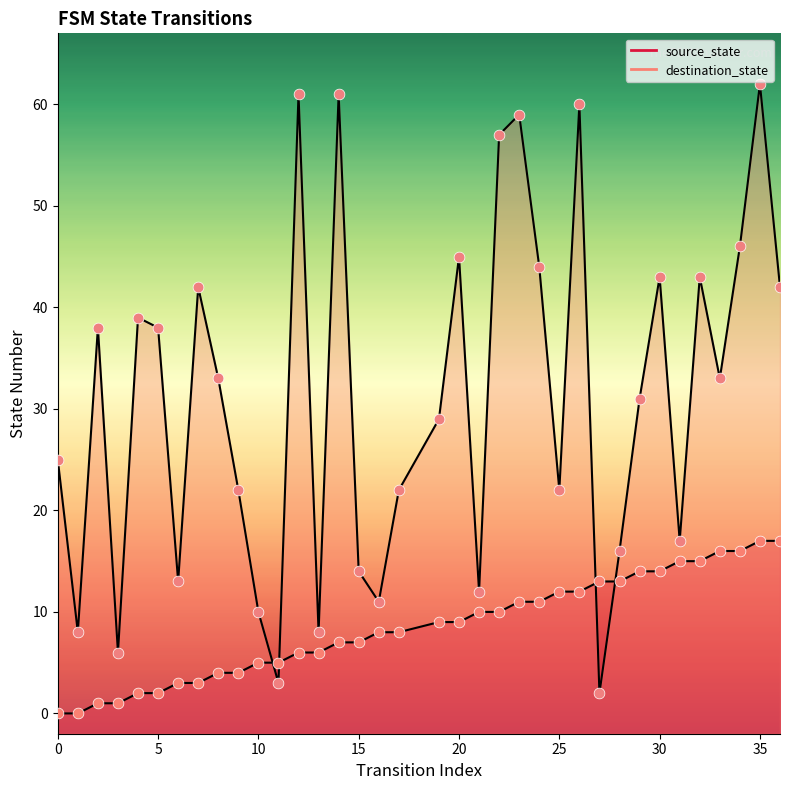

Which series has the largest Y range (max minus min)?

destination_state